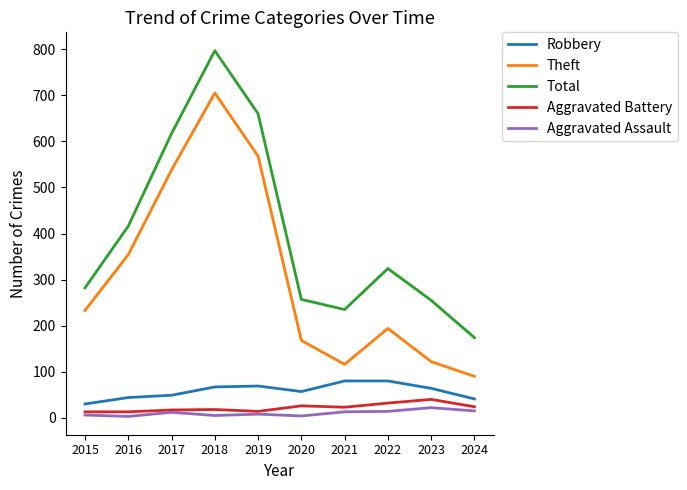

What is the highest value of the Total series?

797